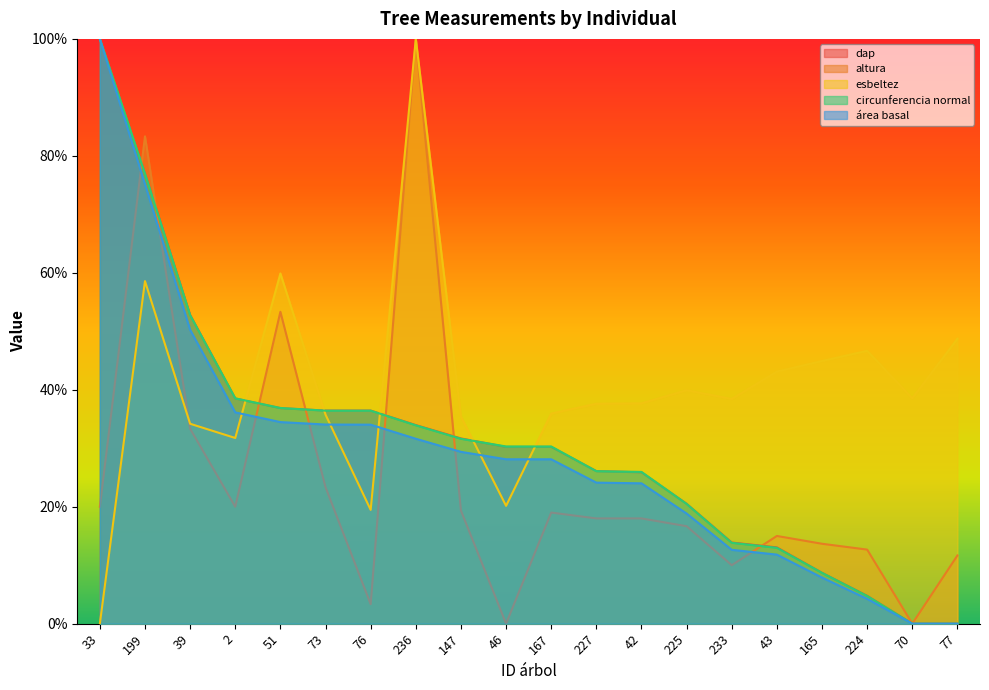

Which series changed the most between 73 and 42?

dap